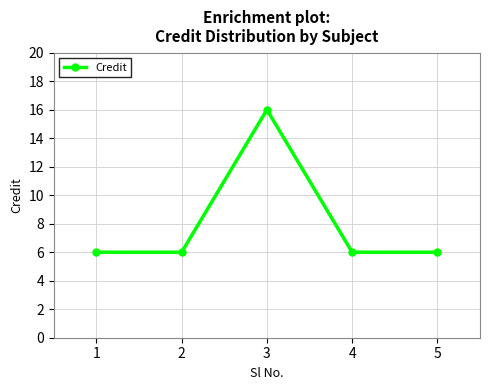

Reading left to right, transcribe all the data shown in this chart.

1=6	2=6	3=16	4=6	5=6